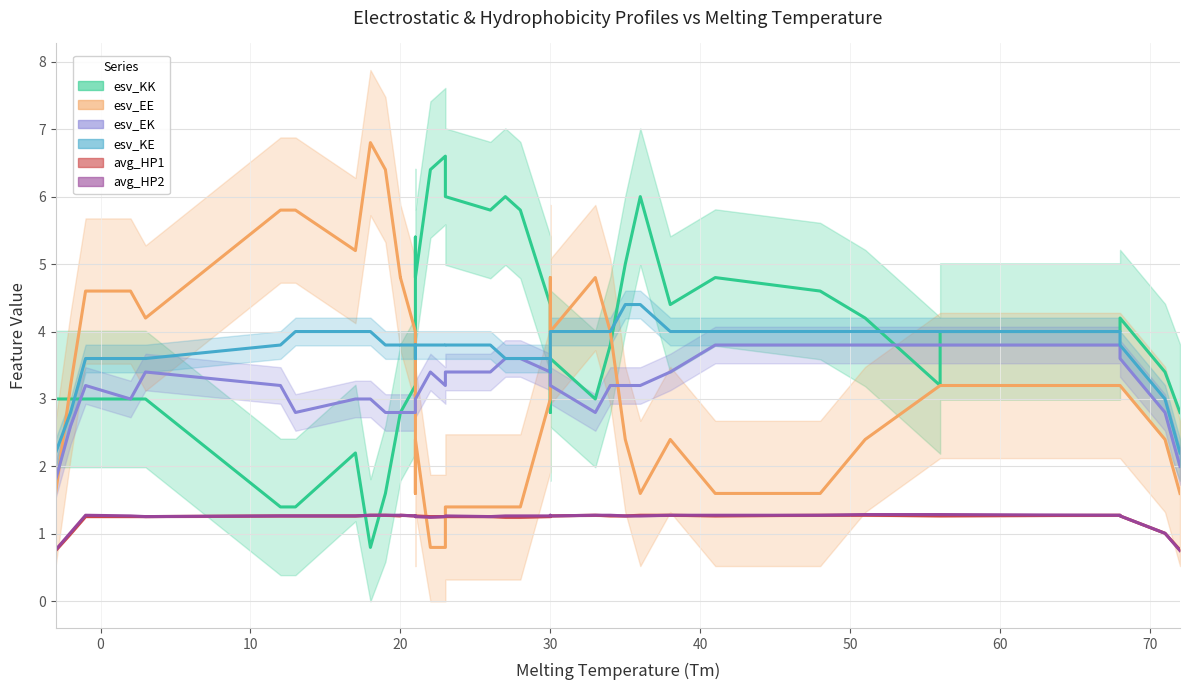

Is the value of esv_KK at 25 greater than the value of avg_HP1 at 20?

Yes